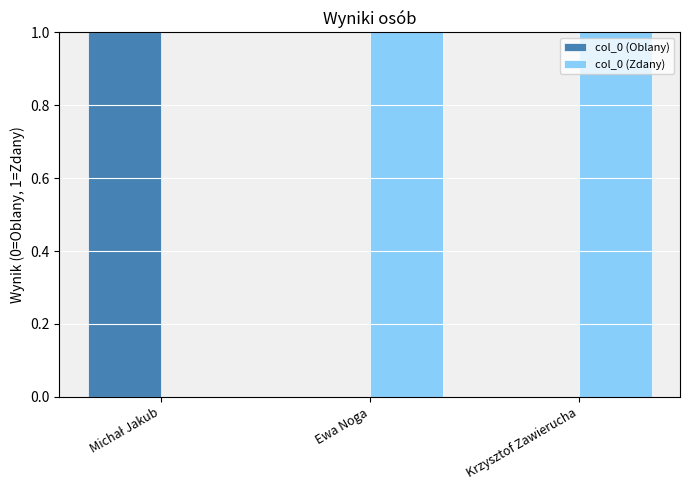

How many groups of bars are there?

3